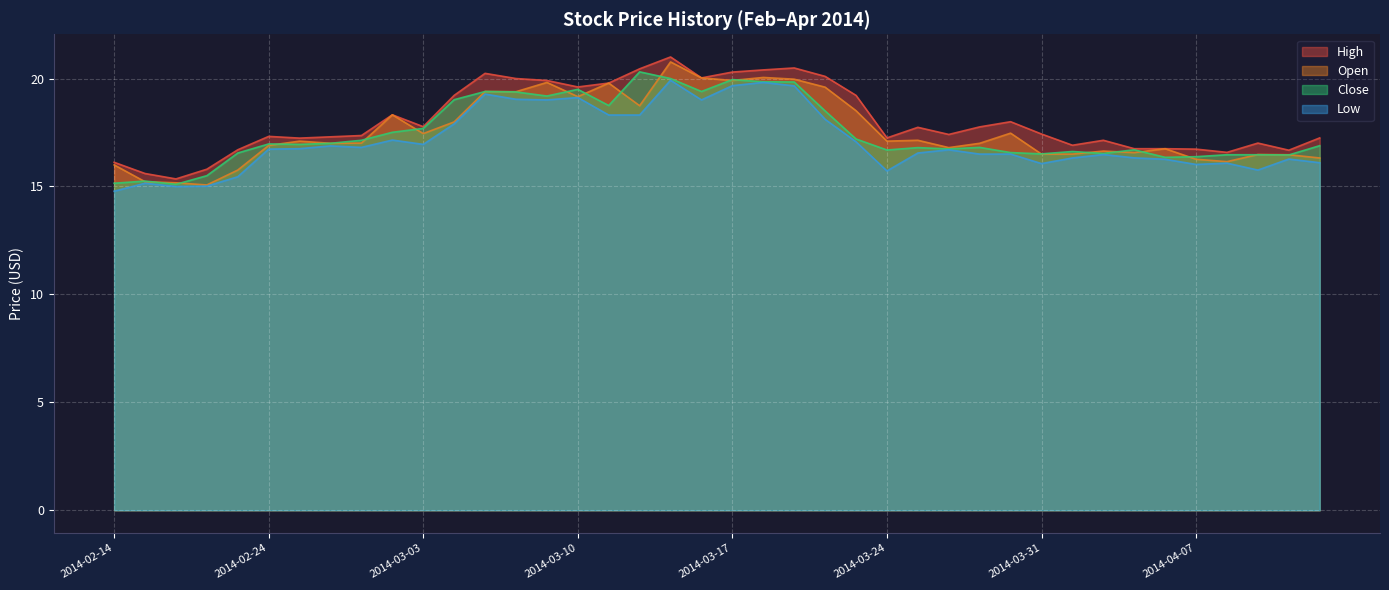

True or false: Close has more than 2 interior local peaks.

True